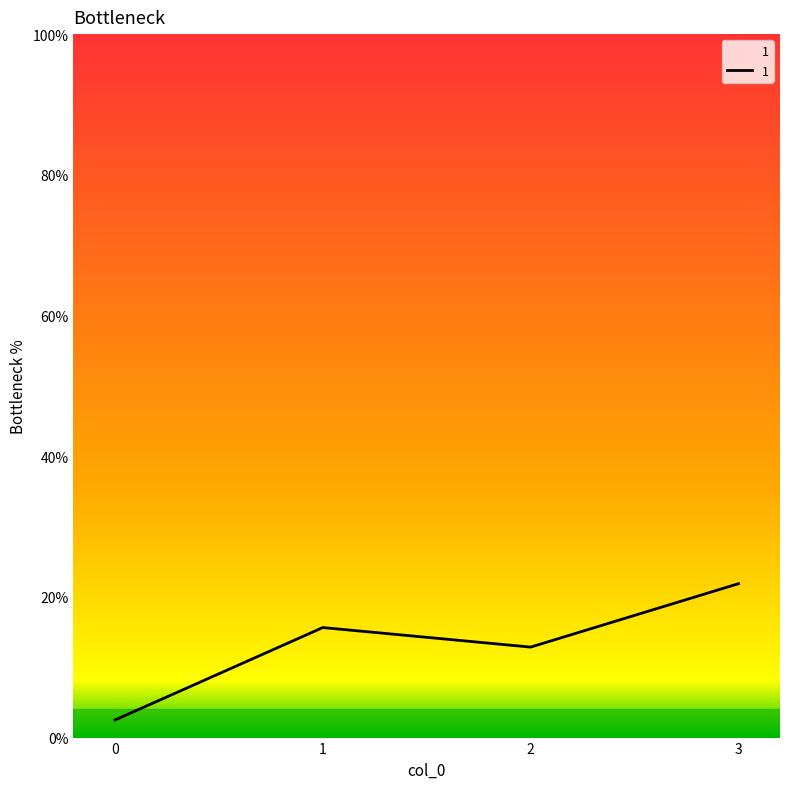

How many interior local valleys (lower than both neighbors) does the data have?

1